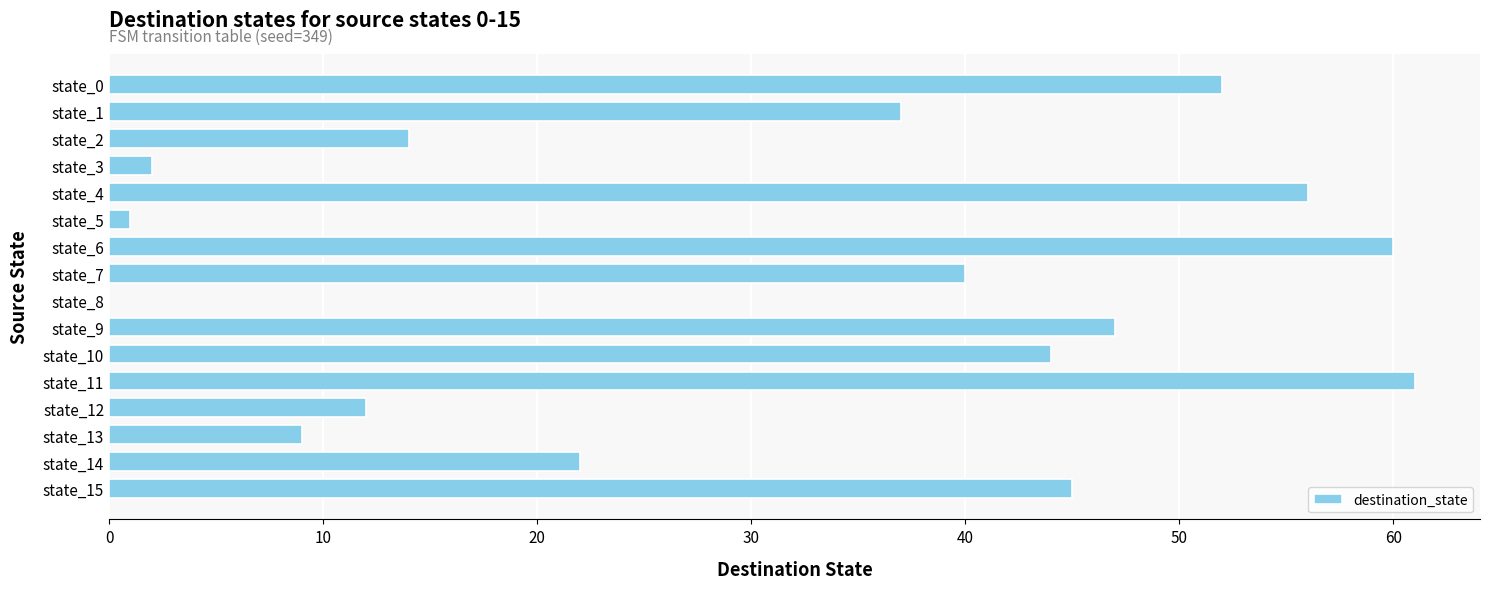

What is the change in value from state_2 to state_1?

+23